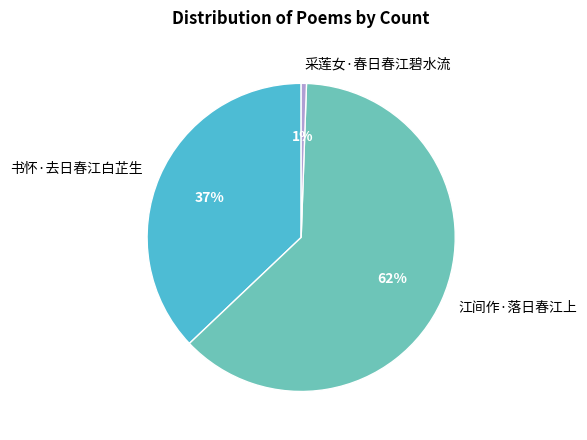

The 江间作·落日春江上 slice represents 74% of the pie. True or false?

False